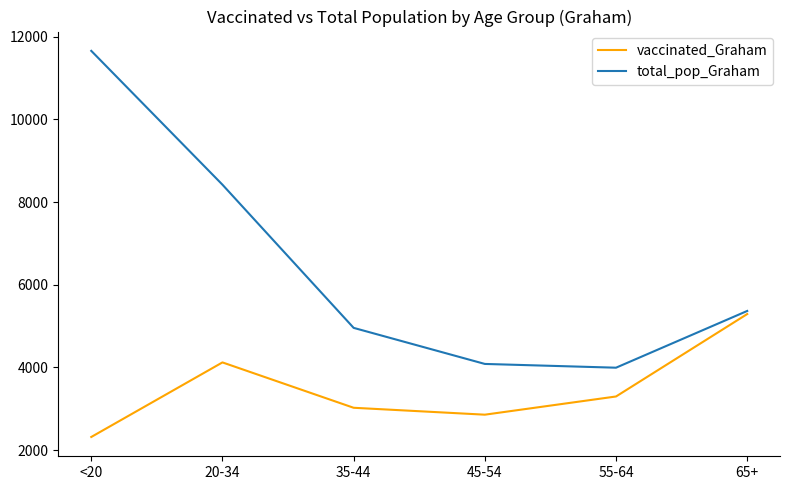

What value does the vaccinated_Graham series have at 65+, to the nearest 50?

5300